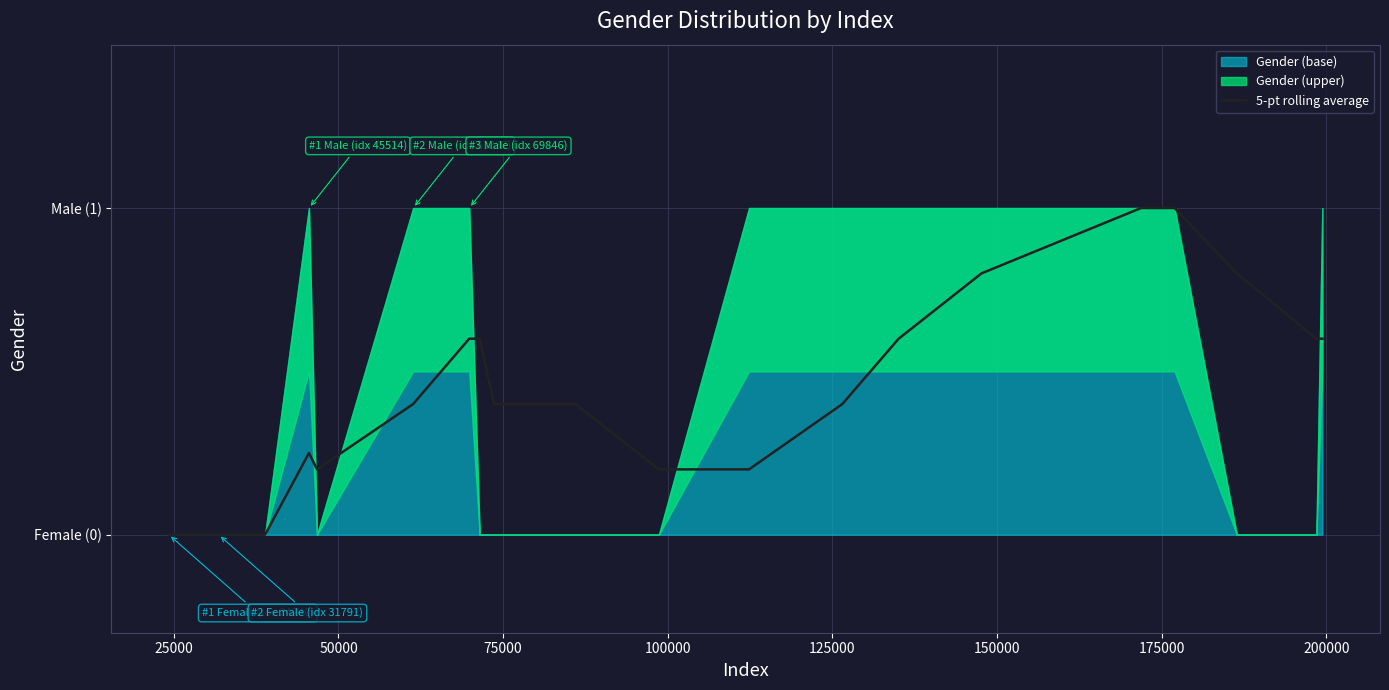

How many points are lower than both their immediate neighbors (excluding endpoints)?

1